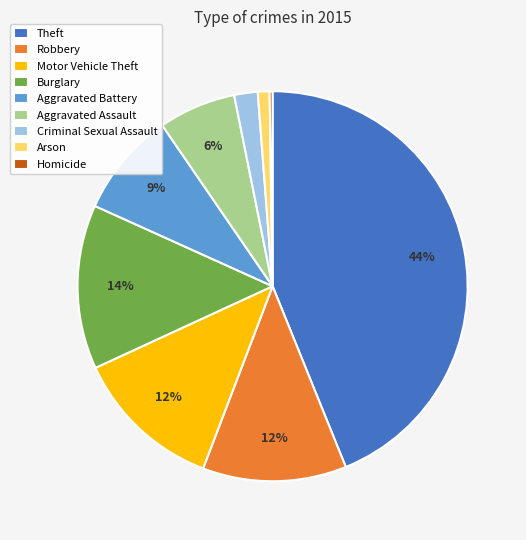

To the nearest percent, what is the difference between the largest and smallest slice percentages?

44%